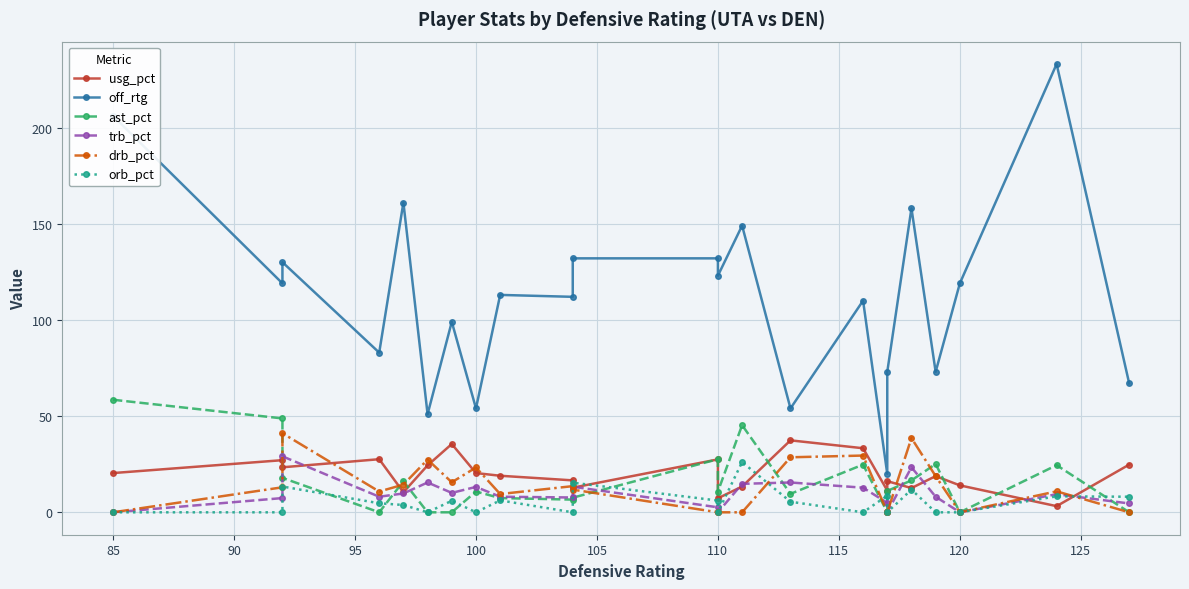

Which series has the largest total across all categories?

off_rtg